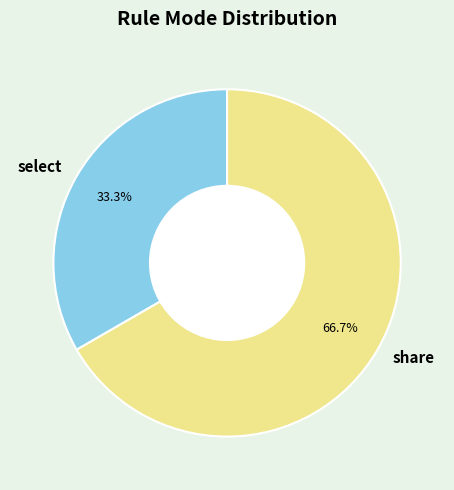

To the nearest percent, what is the difference between the select and share slice percentages?

33%